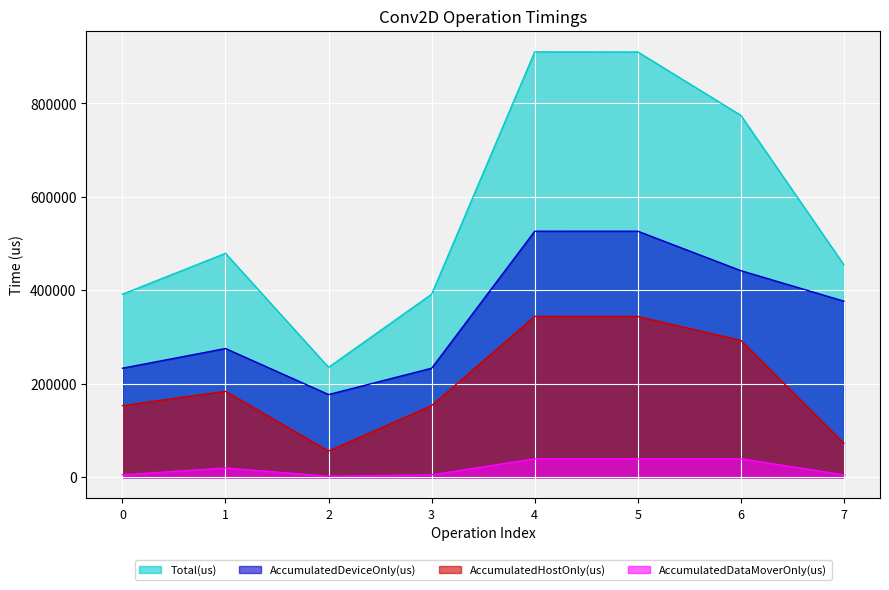

Is it true that AccumulatedDataMoverOnly(us) equals 30770.0 at 1?

False